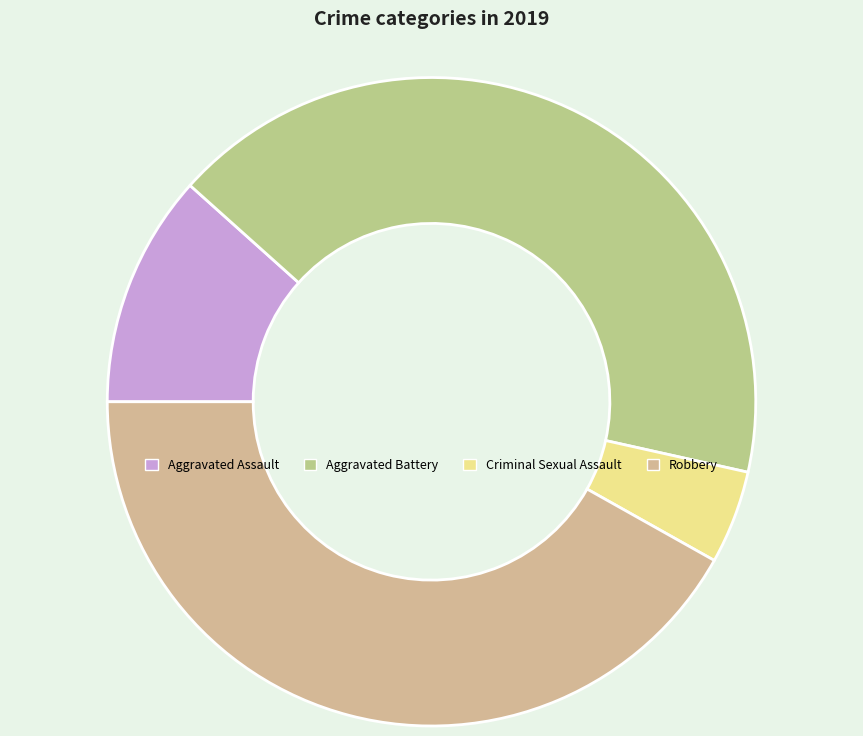

Is it true that Aggravated Battery is 48% of the pie?

False